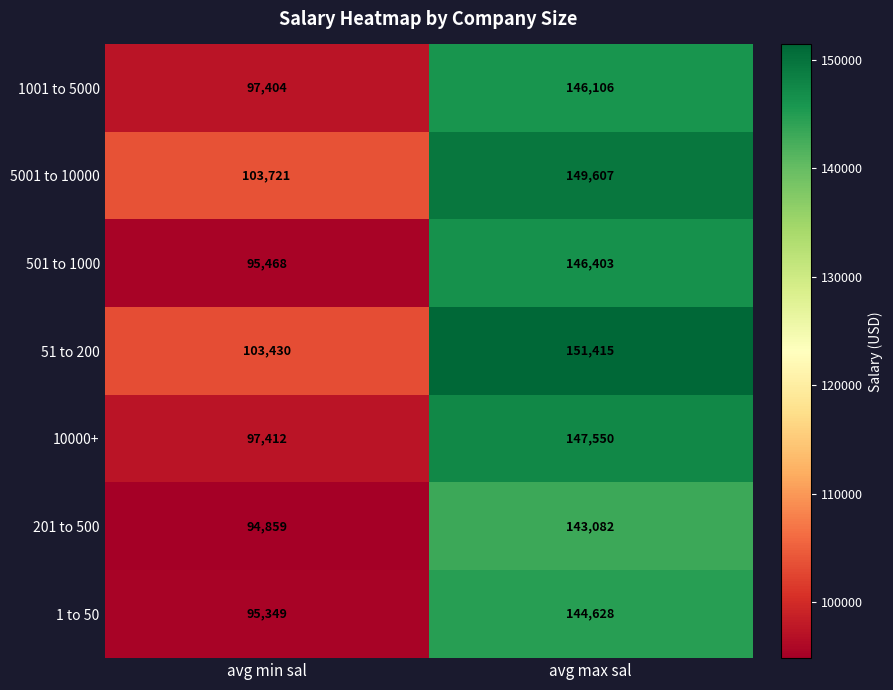

How many data points does each series have?

2